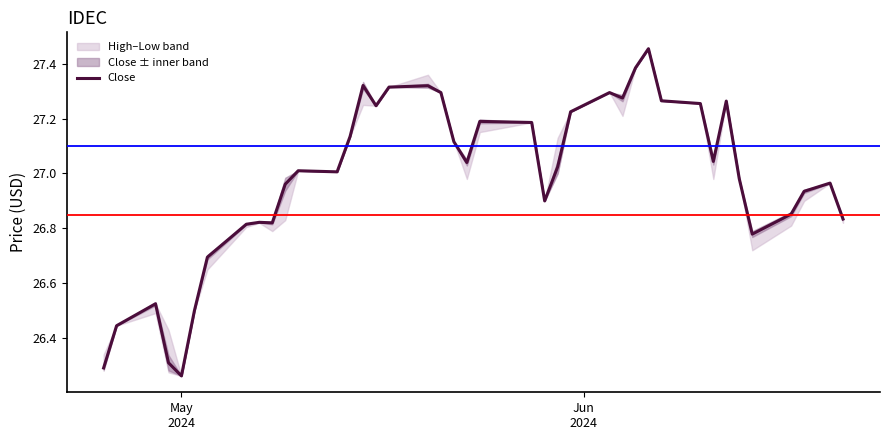

What is the smallest value displayed?

26.3